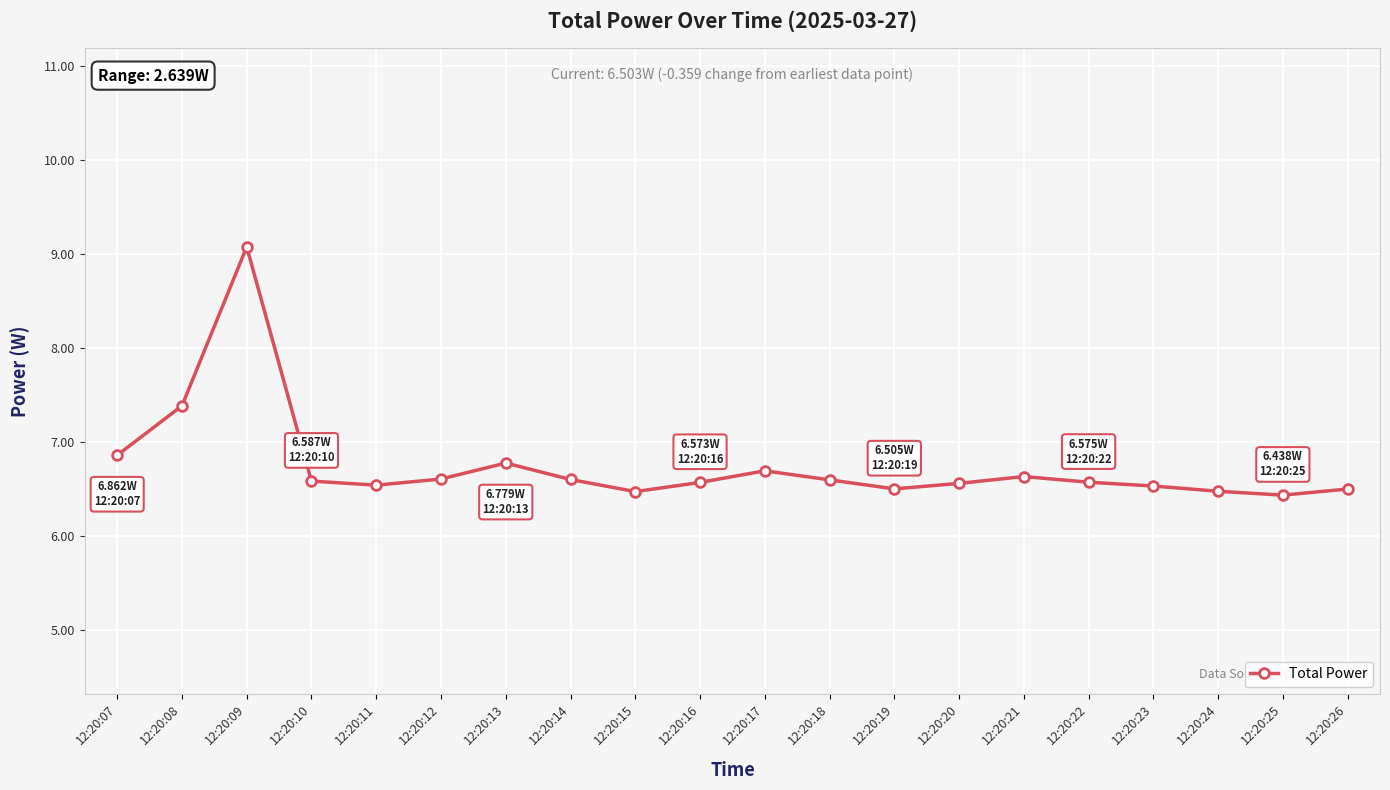

Approximately how many times larger is the value at 12:20:17 compared to 12:20:15?

1.0